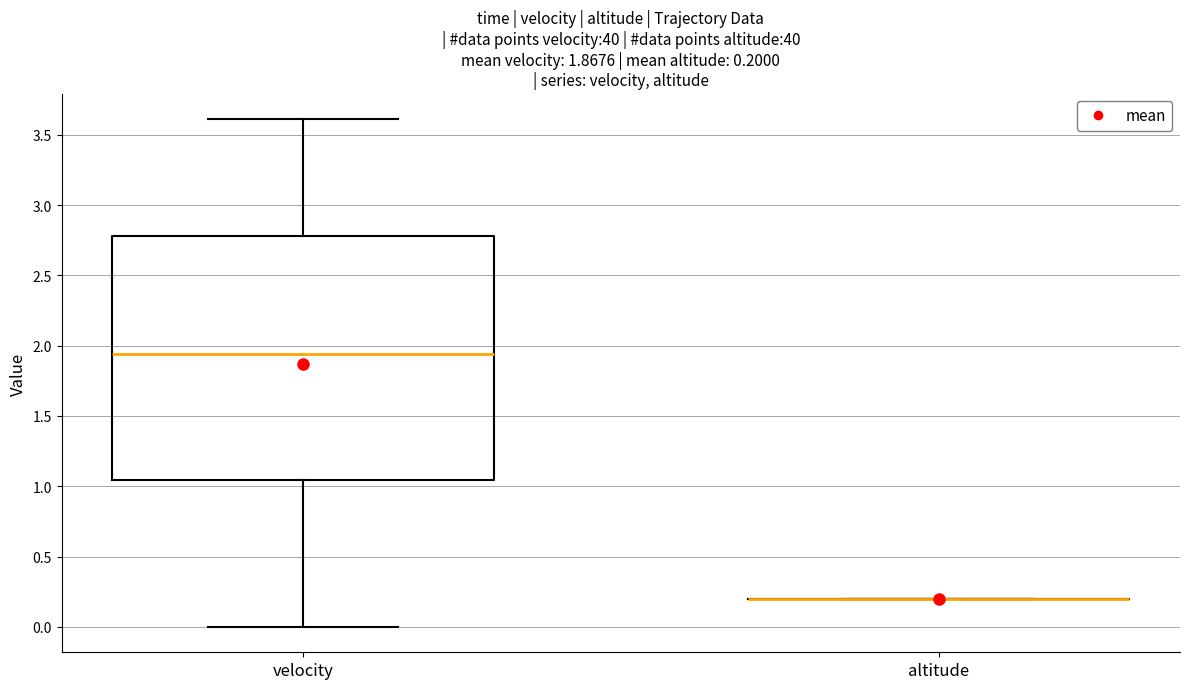

Comparing the boxes themselves (not the whiskers), which one is the tallest?

velocity